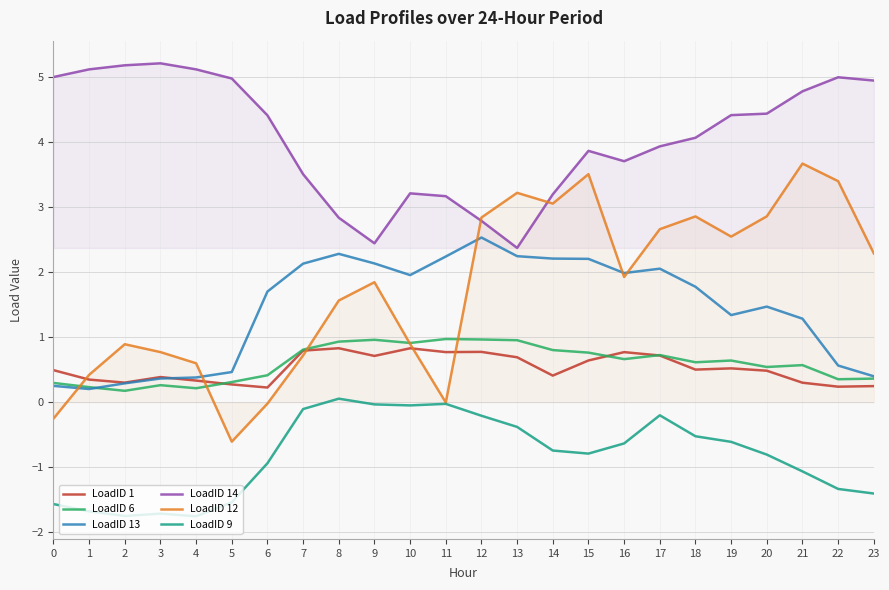

Where is the first local maximum for LoadID 6?

3